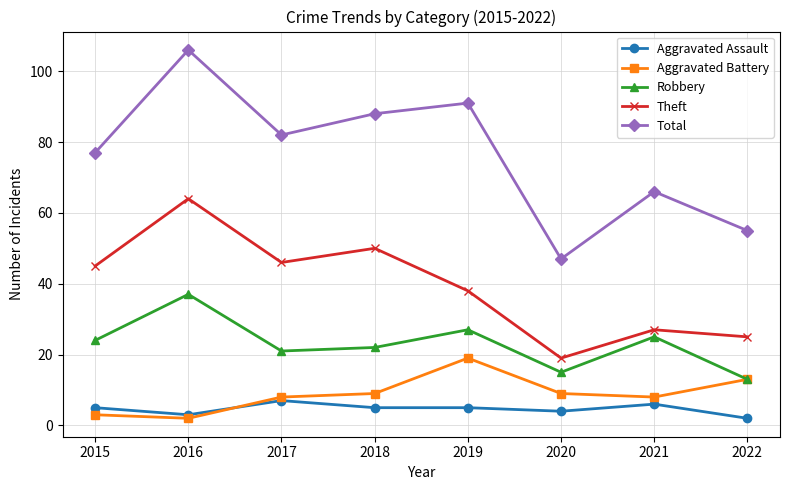

Is this an area chart (filled region under the line)?

No